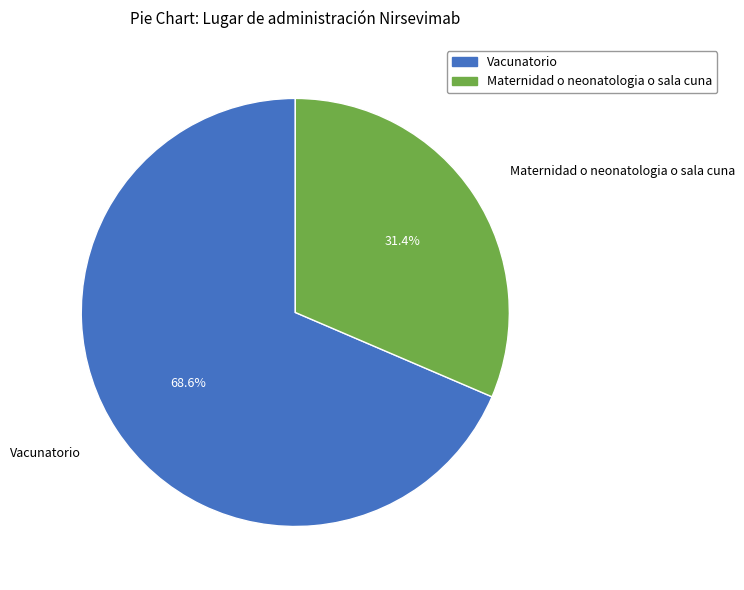

Rank the categories by value from highest to lowest.

Vacunatorio, Maternidad o neonatologia o sala cuna